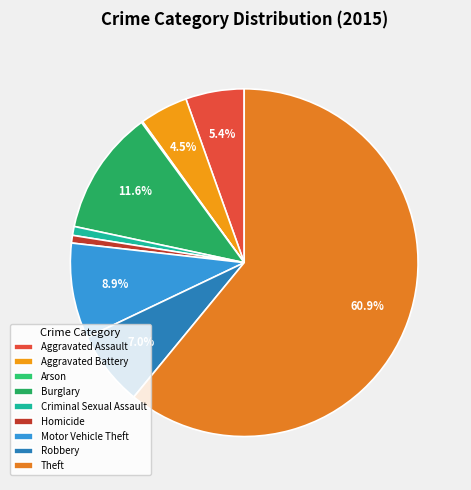

Which has a higher value, Criminal Sexual Assault or Aggravated Battery?

Aggravated Battery